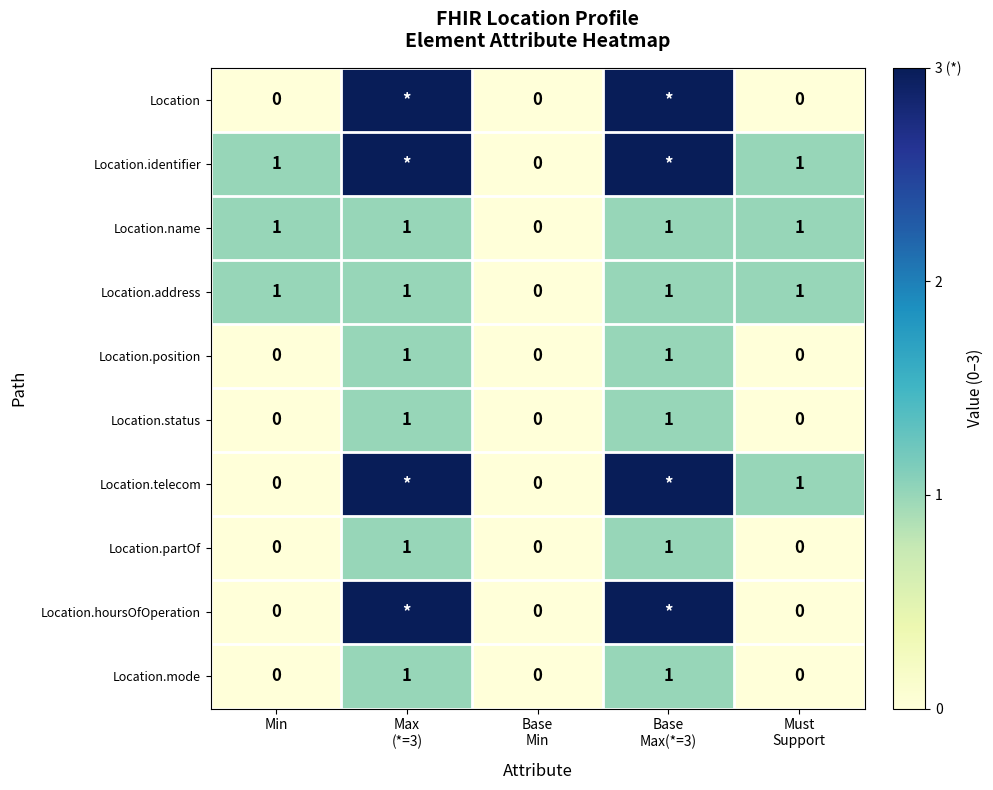

Count the Location.address values in the range 1 to 2.

4